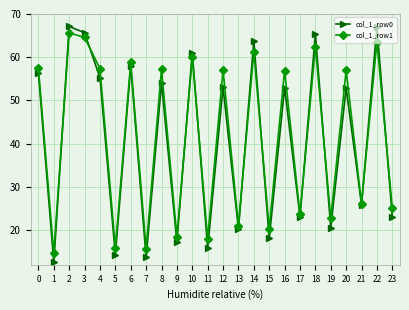

What is the value of the col_1_row1 point at the 9th from the left?

57.2